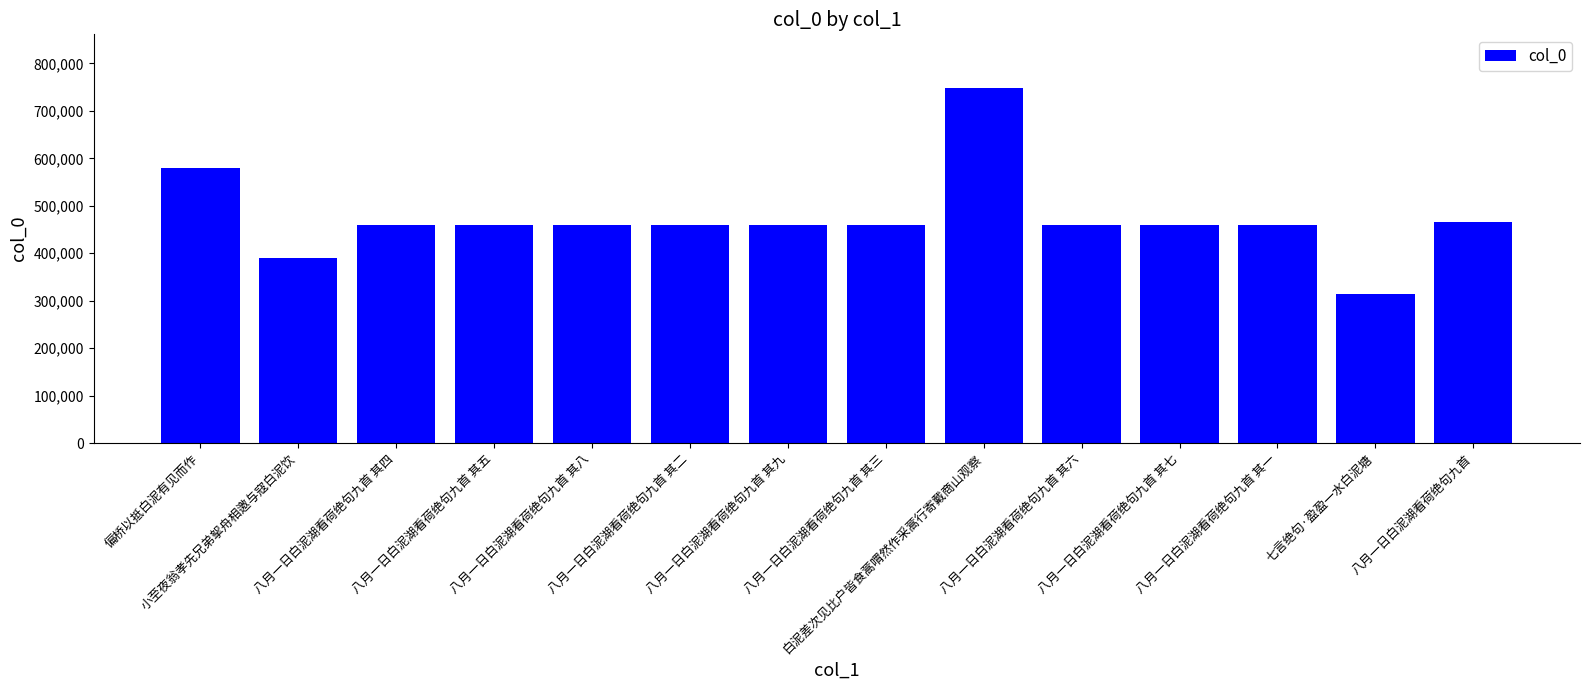

Where is the data nearest to the value 531746?

偏桥以抵白泥有见而作